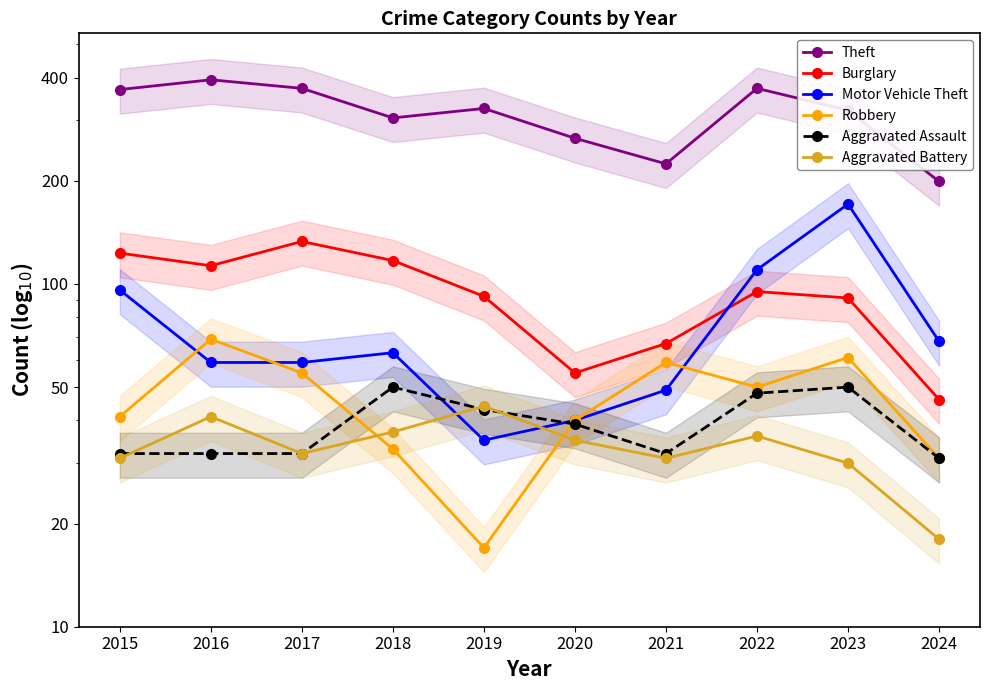

Is it true that Theft equals 523 at 2019?

False